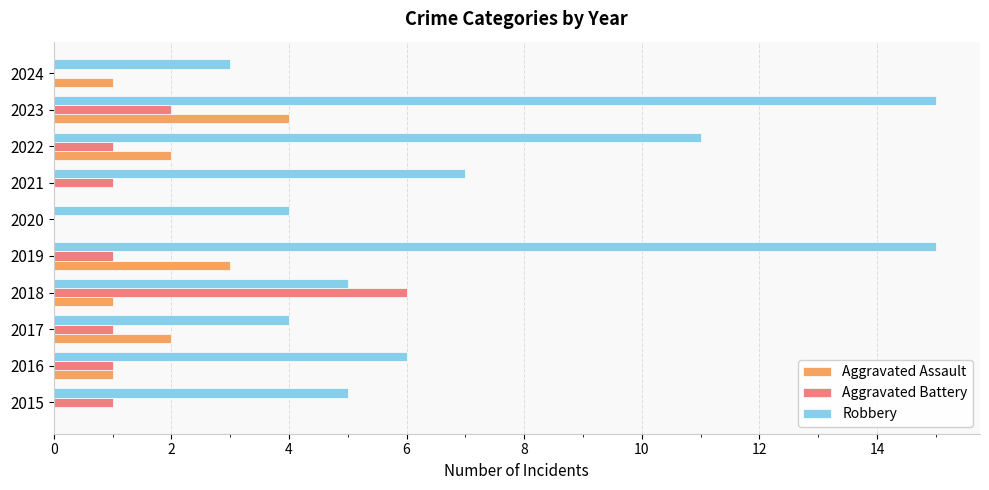

What is the maximum value for Aggravated Battery?

6